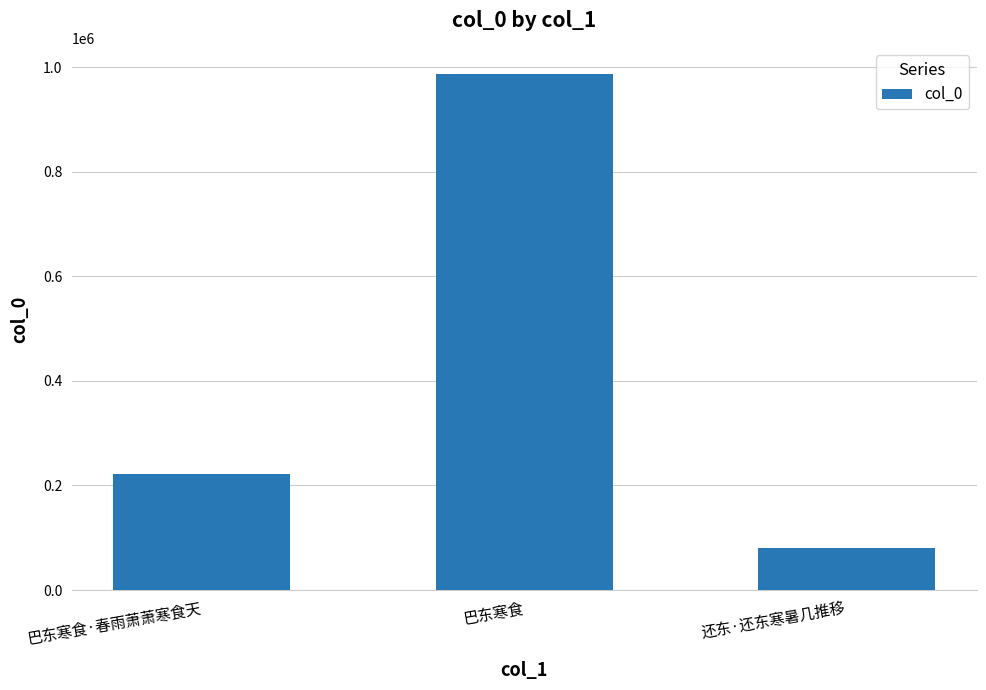

At which category does the chart reach its minimum across all series?

还东·还东寒暑几推移